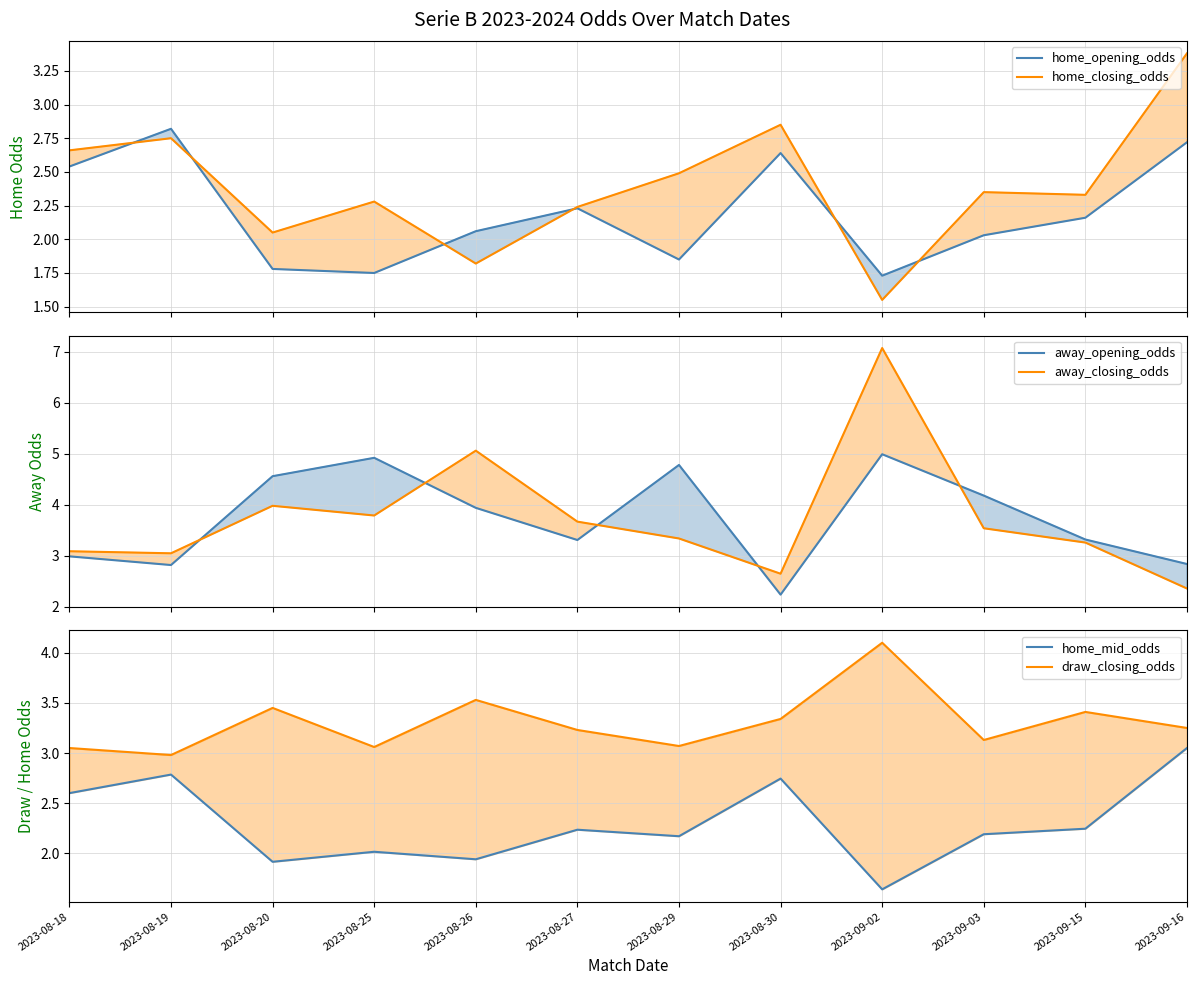

True or false: draw_closing_odds has a value of 3.2 at 2023-09-16.

True